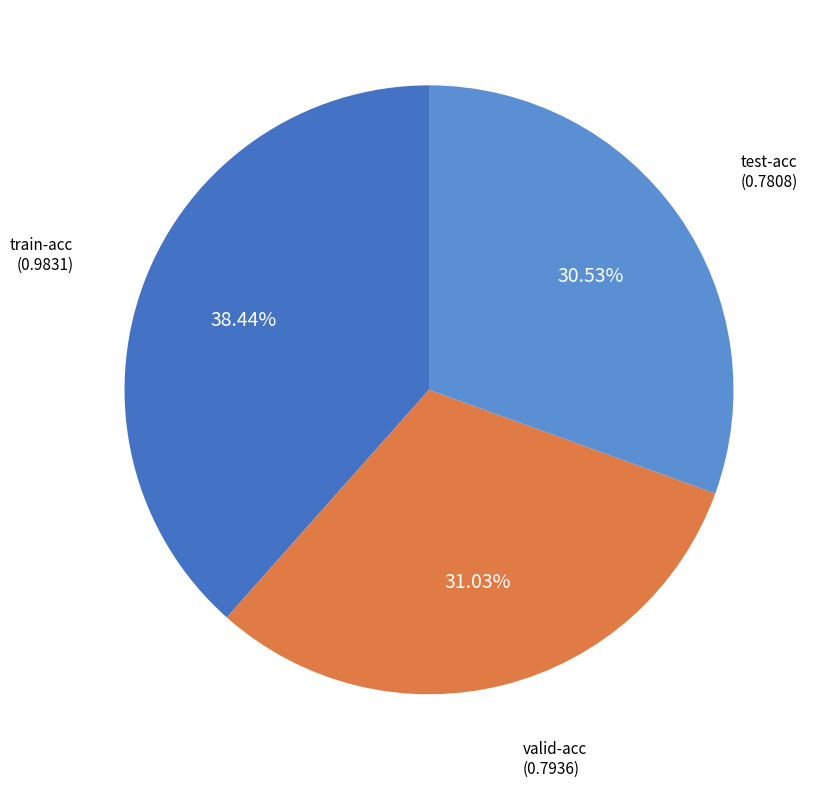

Does any single category account for the majority?

No